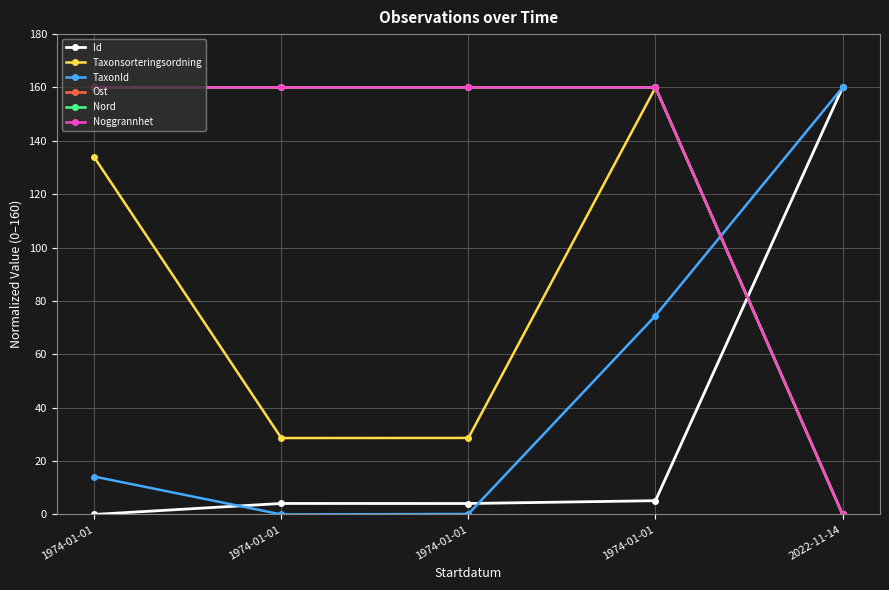

What is the average value of the Ost series?

128.0